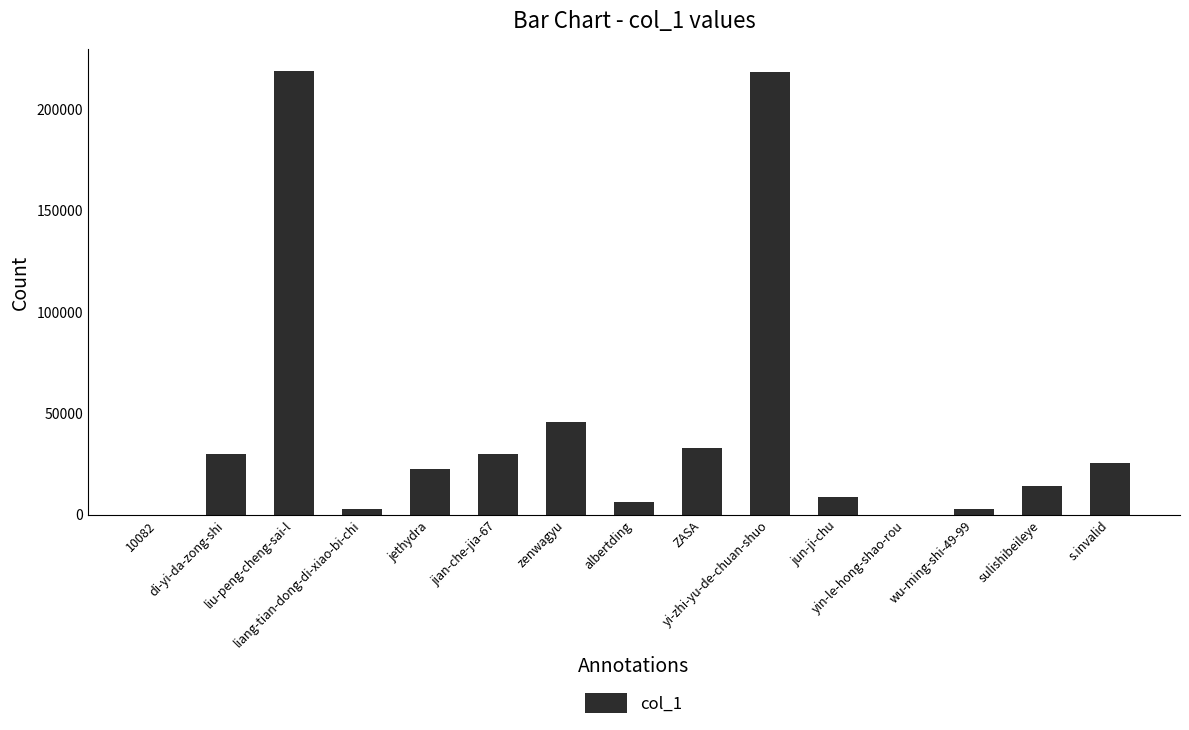

What is the maximum value shown in the chart?

218990